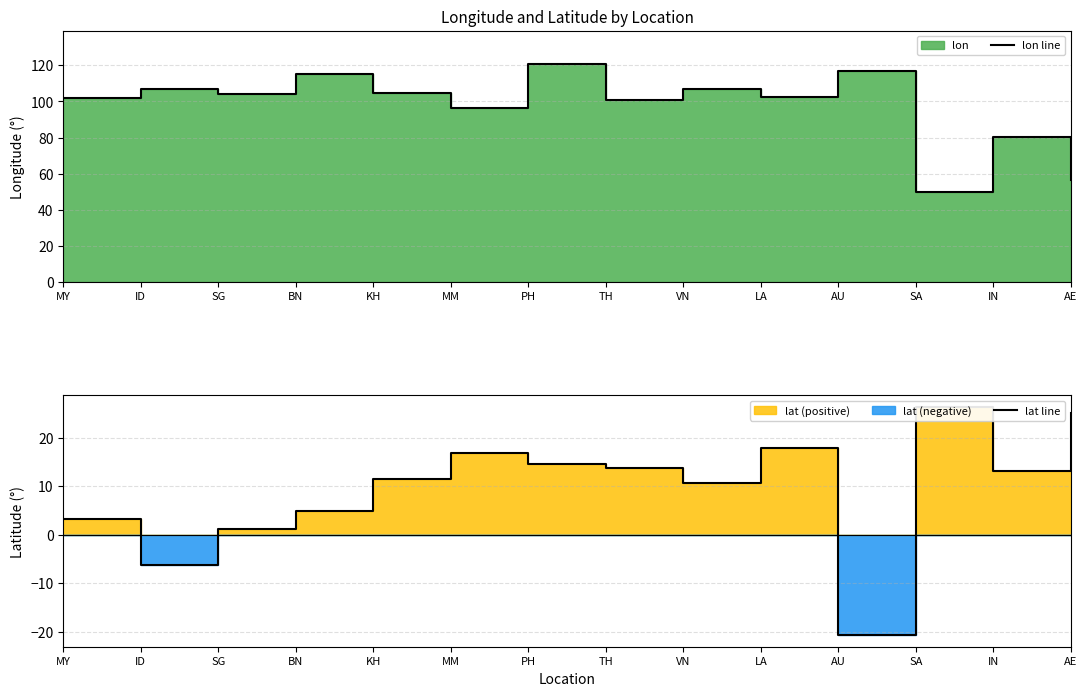

True or false: lat line and lon line cross at least once.

False